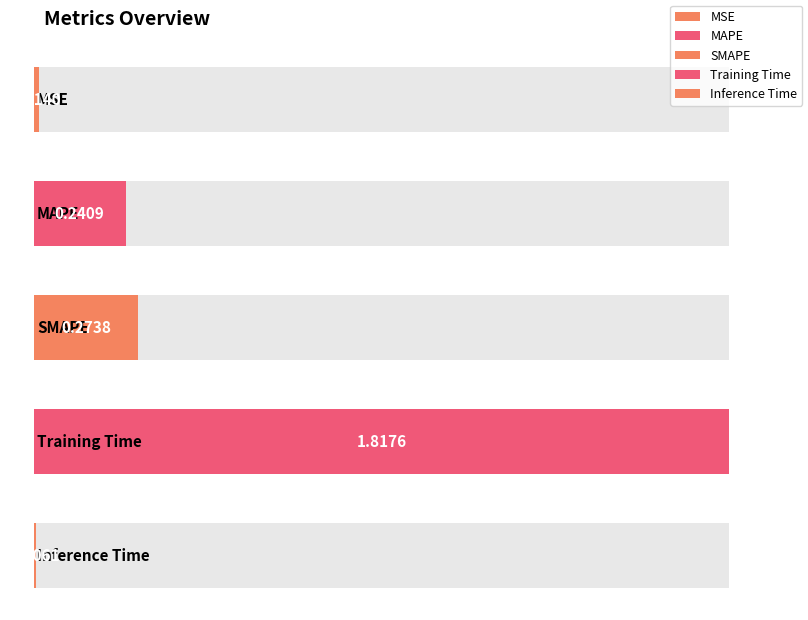

Does the chart contain any negative values?

No